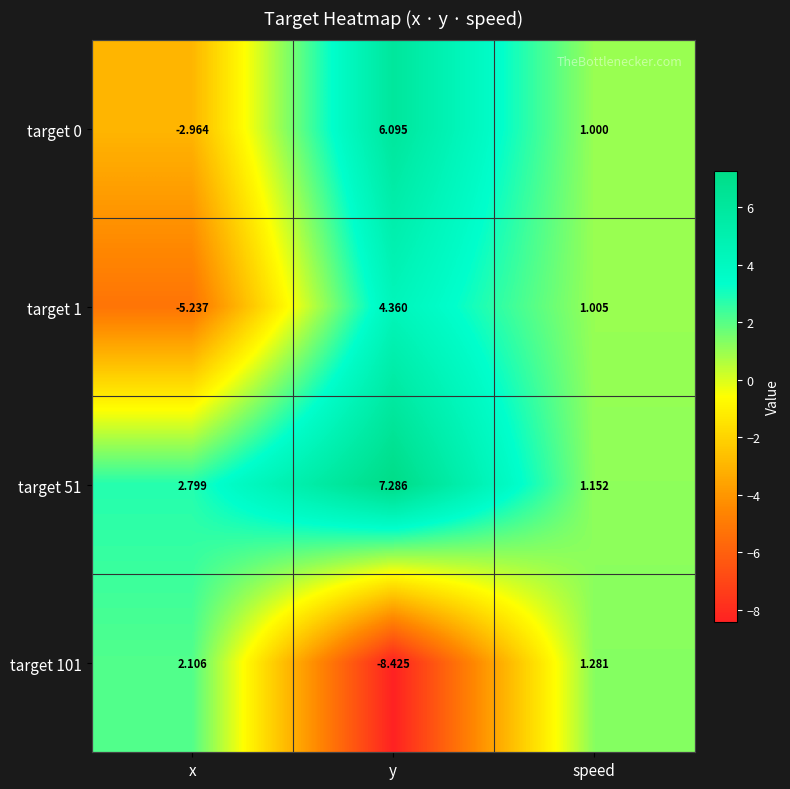

At which label does target 1 first exceed 1?

y